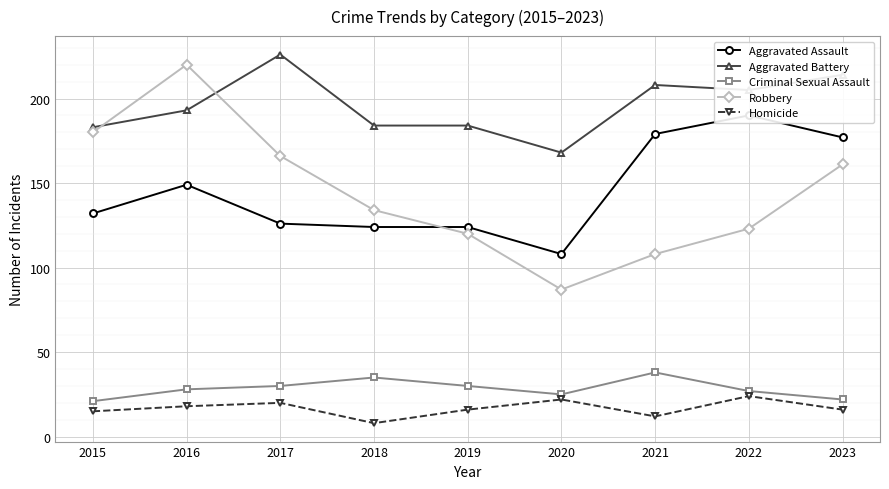

What is the sum of all Robbery values?

1299